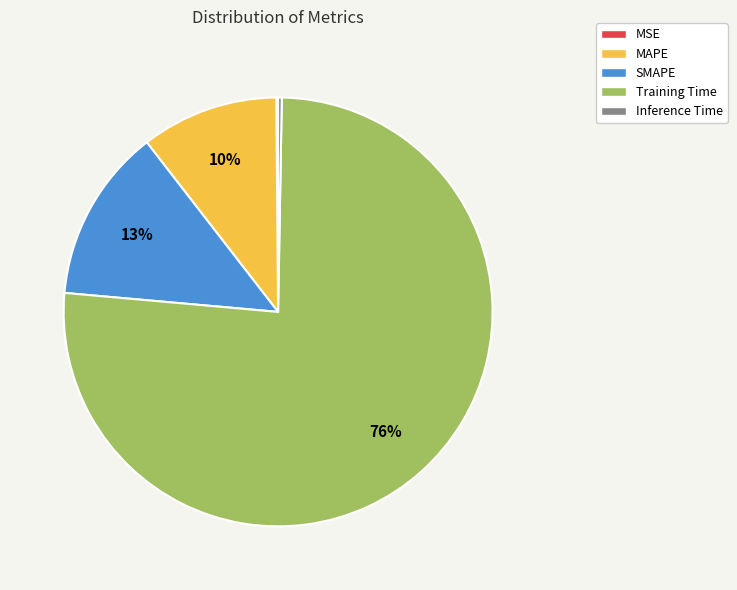

True or false: MAPE accounts for 10% of the total.

True